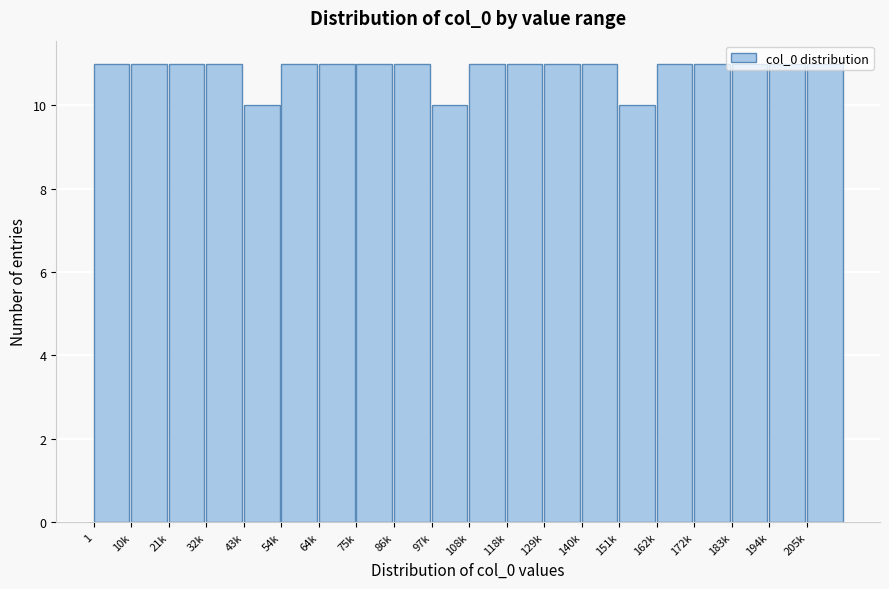

What is the average value?

11